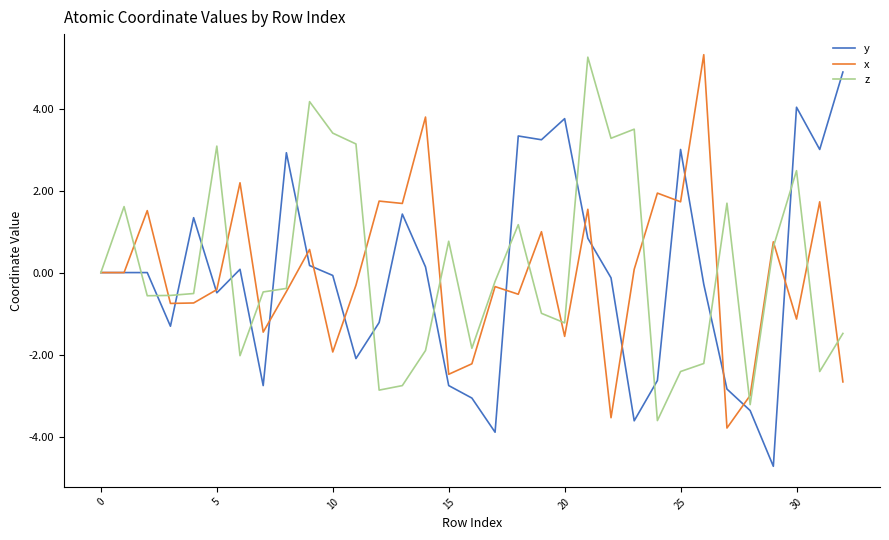

What is the greatest value displayed?

5.3